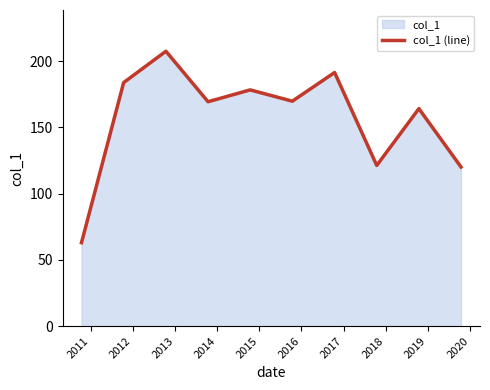

What is the value of the 2nd point from the left?

183.9